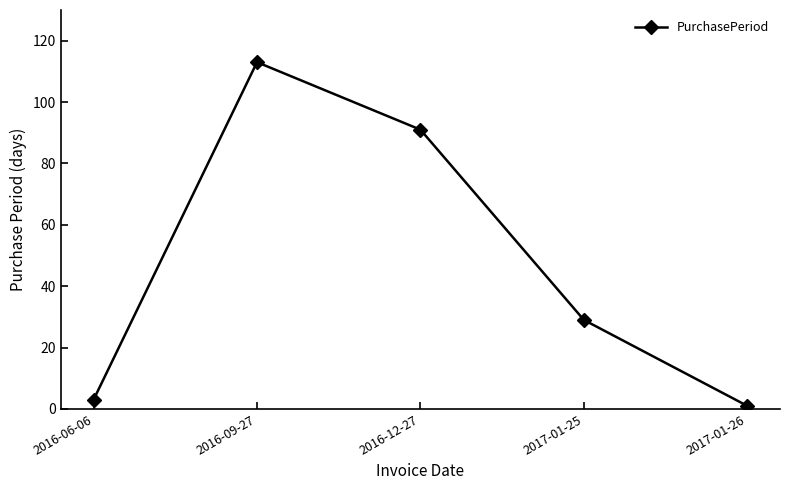

Reading left to right, what are all the values shown in this chart?

3	113	91	29	1